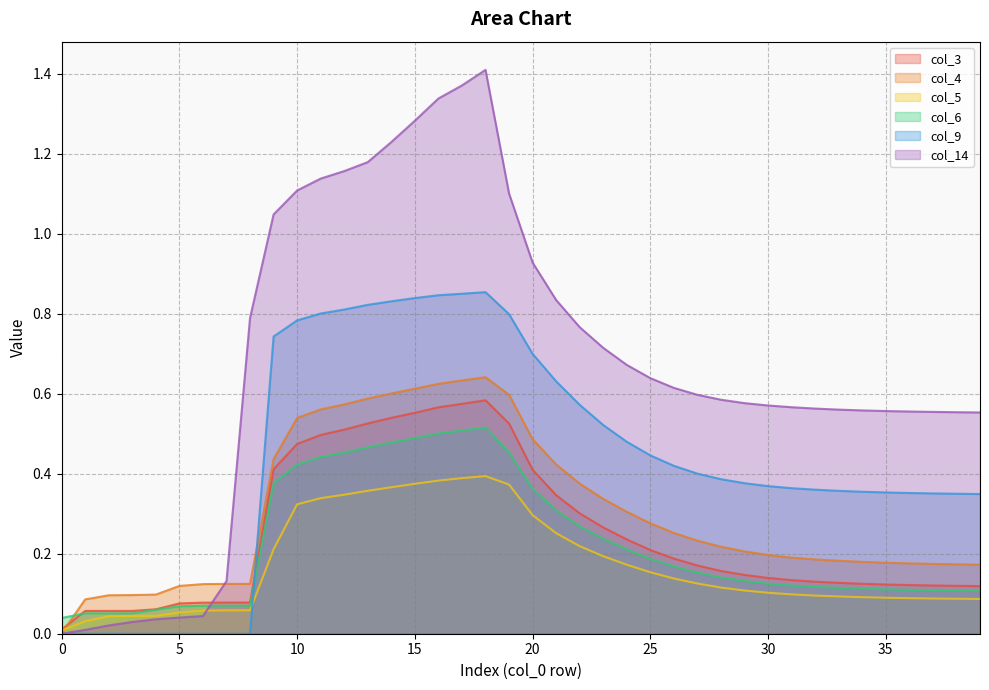

Rank the series by their maximum value, from lowest to highest.

col_5, col_6, col_3, col_4, col_9, col_14